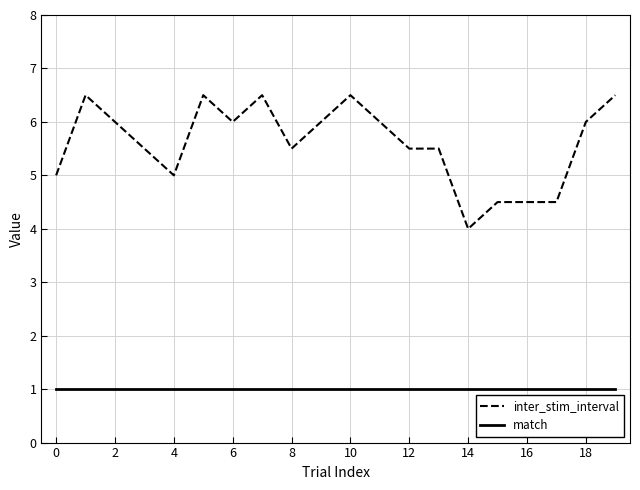

True or false: inter_stim_interval and match intersect in this chart.

False